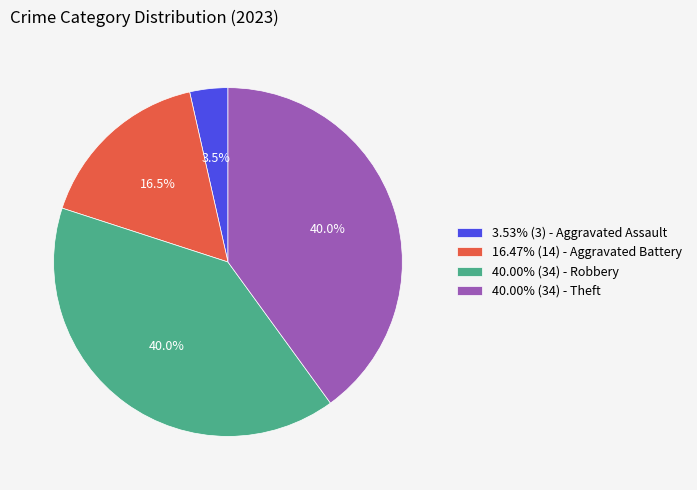

Does any single category account for the majority?

No